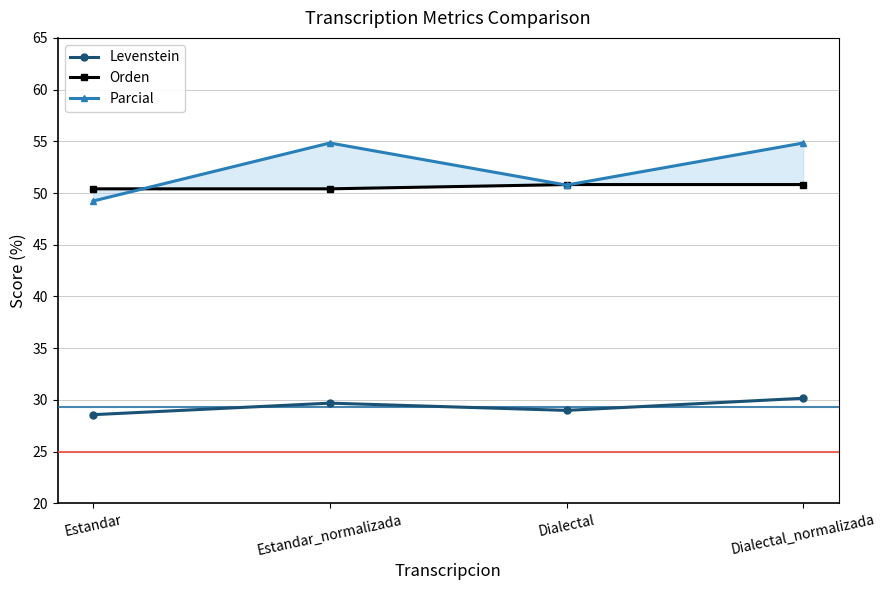

Where does the Levenstein series first go above 29?

Estandar_normalizada